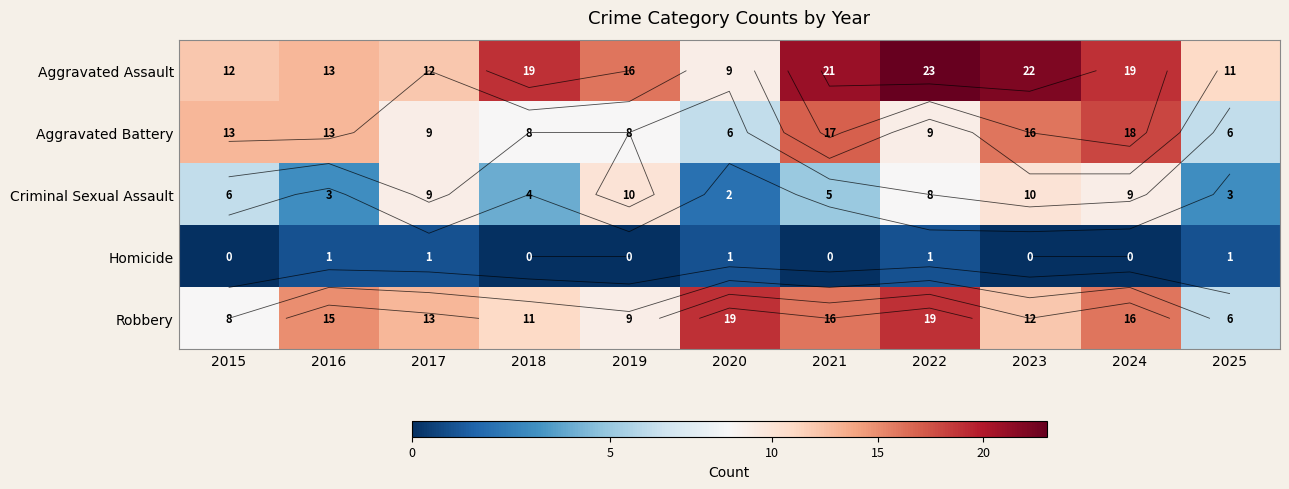

Is it true that Aggravated Assault equals 14 at 2020?

False